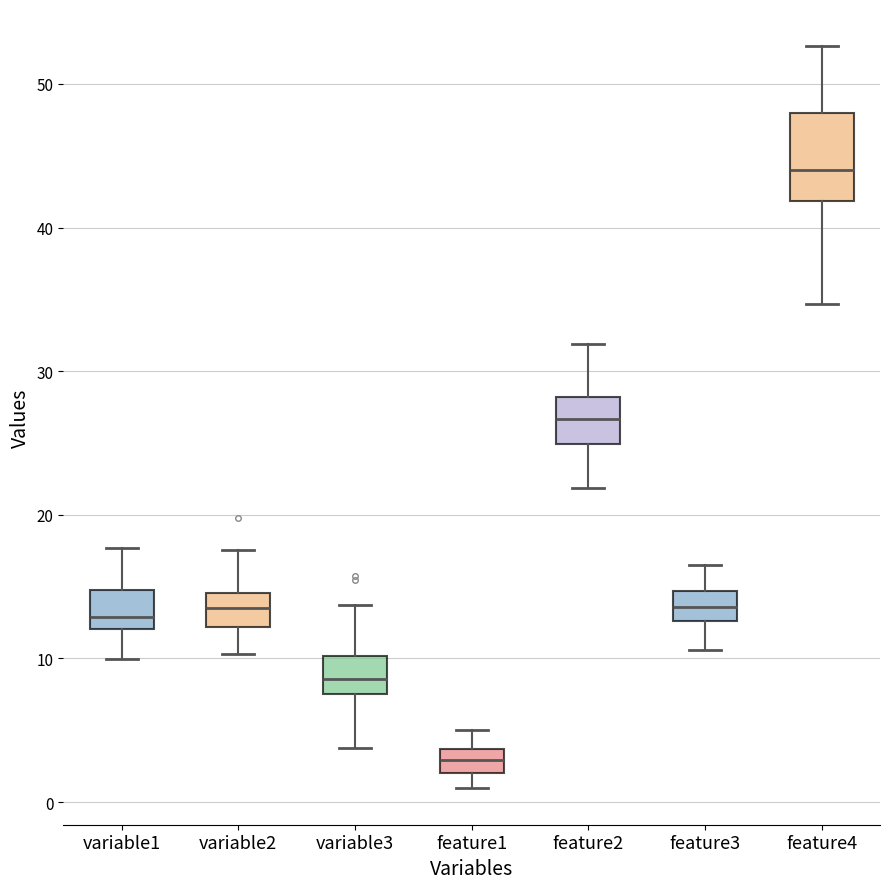

Reading left to right, read every box against the y-axis: the position of its median line, the range the box covers, and the ends of its whiskers. The values are not printed on the chart, so give them approximately, as read against the axis.

variable1: median 13, box 12 to 15, whiskers 10 to 18
variable2: median 13, box 12 to 15, whiskers 10 to 18
variable3: median 9, box 8 to 10, whiskers 4 to 14
feature1: median 3, box 2 to 4, whiskers 1 to 5
feature2: median 27, box 25 to 28, whiskers 22 to 32
feature3: median 14, box 13 to 15, whiskers 11 to 16
feature4: median 44, box 42 to 48, whiskers 35 to 53